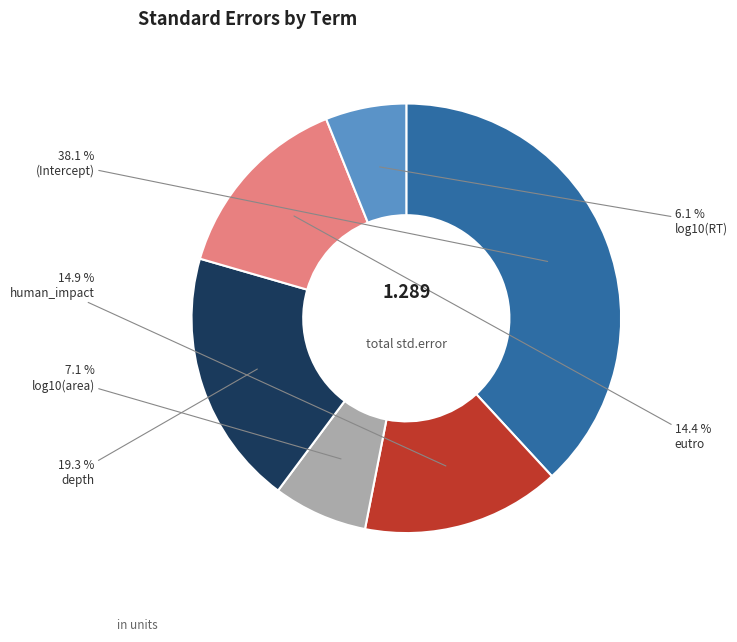

Does any single category account for the majority?

No